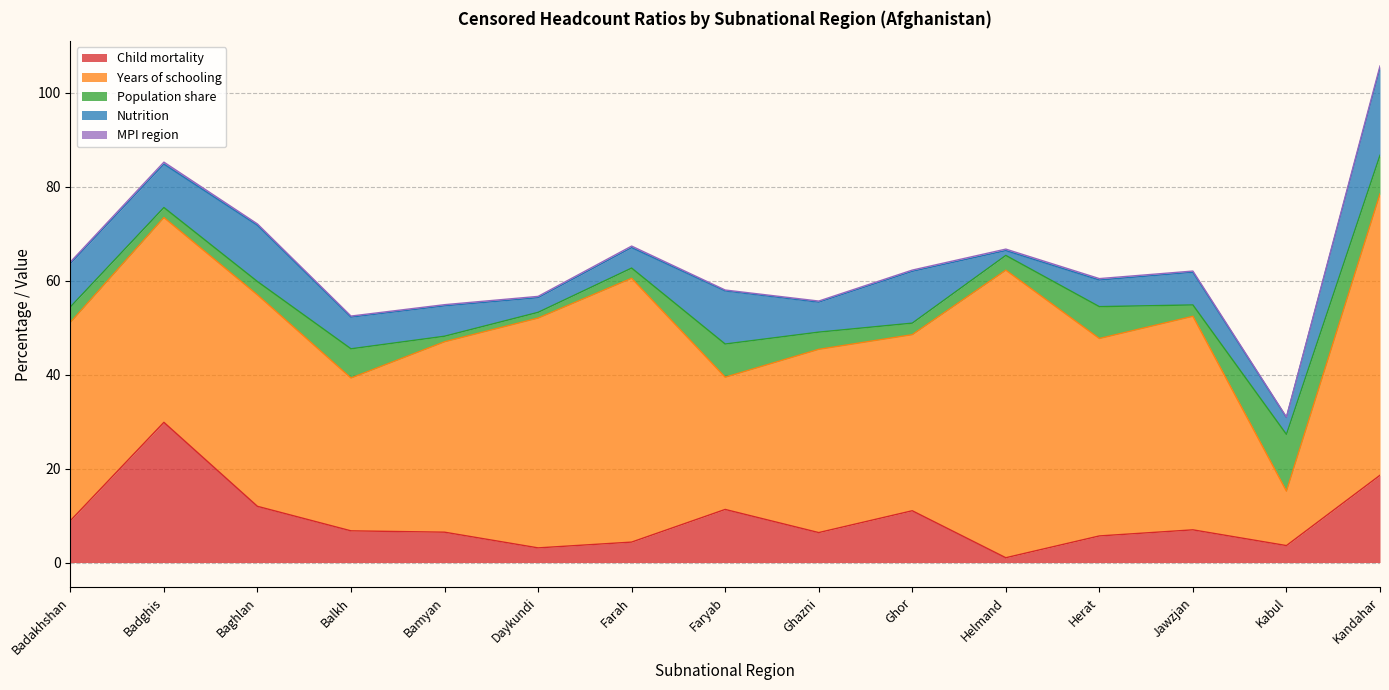

What is the difference between the Nutrition values at Ghor and Badghis?

1.8